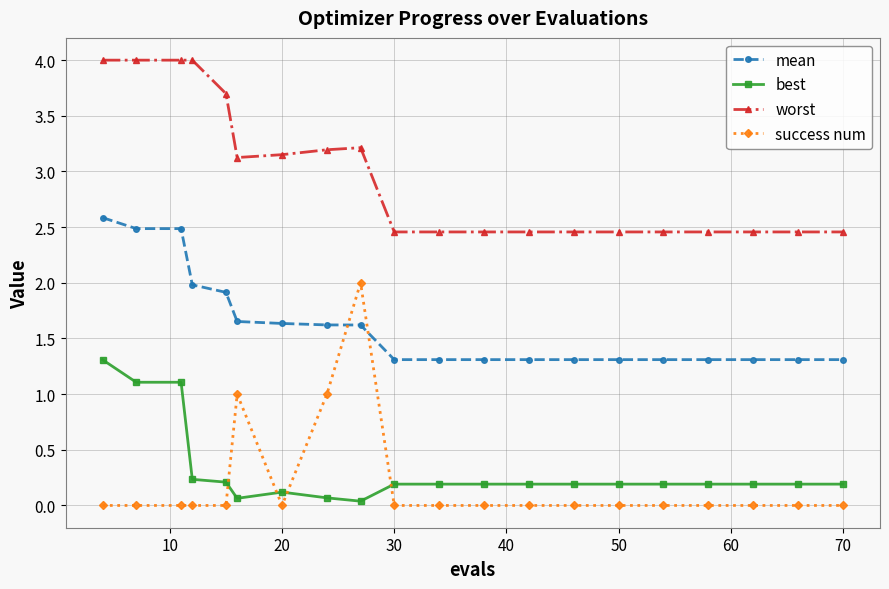

True or false: success num and mean intersect in this chart.

True